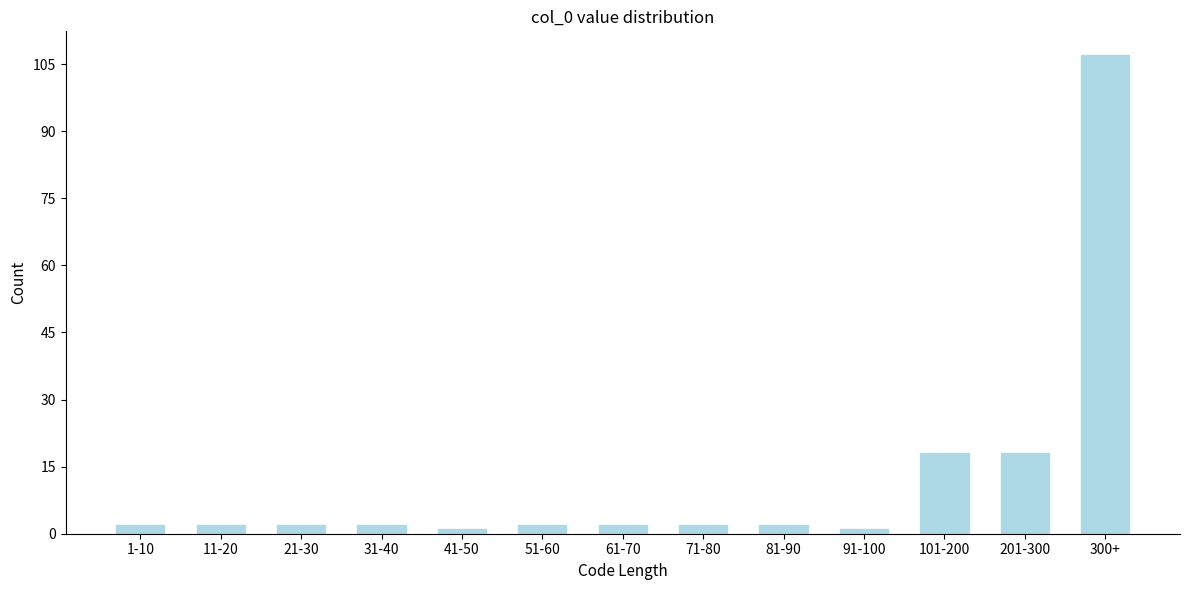

Reading right to left, what are all the values shown in this chart?

300+=107	201-300=18	101-200=18	91-100=1	81-90=2	71-80=2	61-70=2	51-60=2	41-50=1	31-40=2	21-30=2	11-20=2	1-10=2